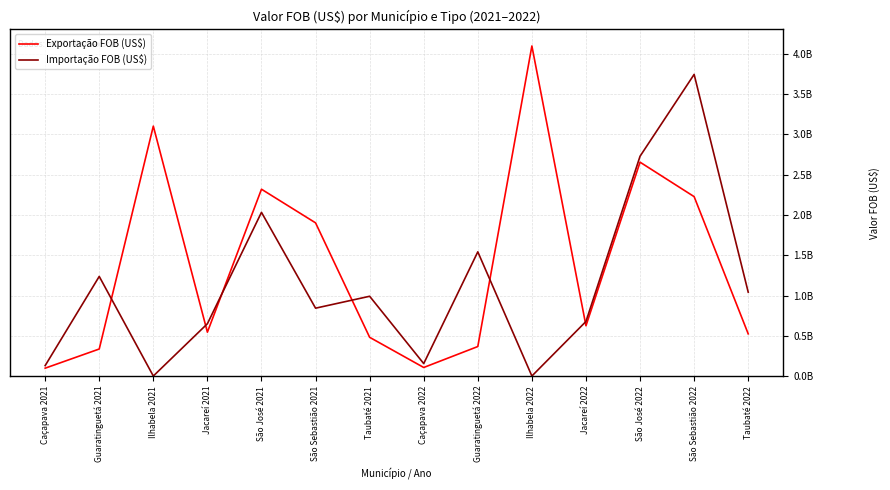

What is the value of the Importação FOB (US$) point at the 2nd from the left?

1237080665